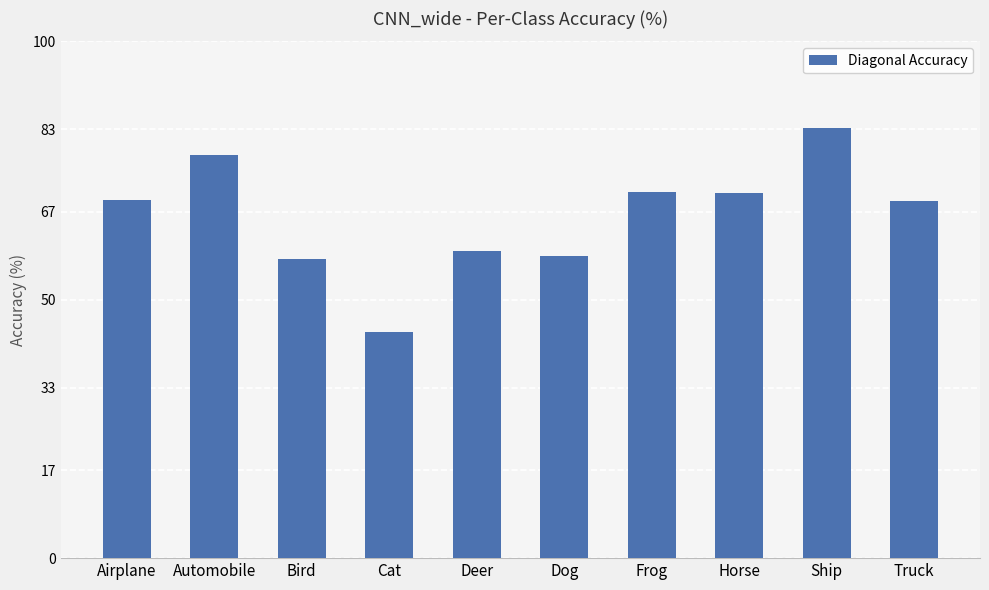

Between Bird and Cat, which is larger?

Bird